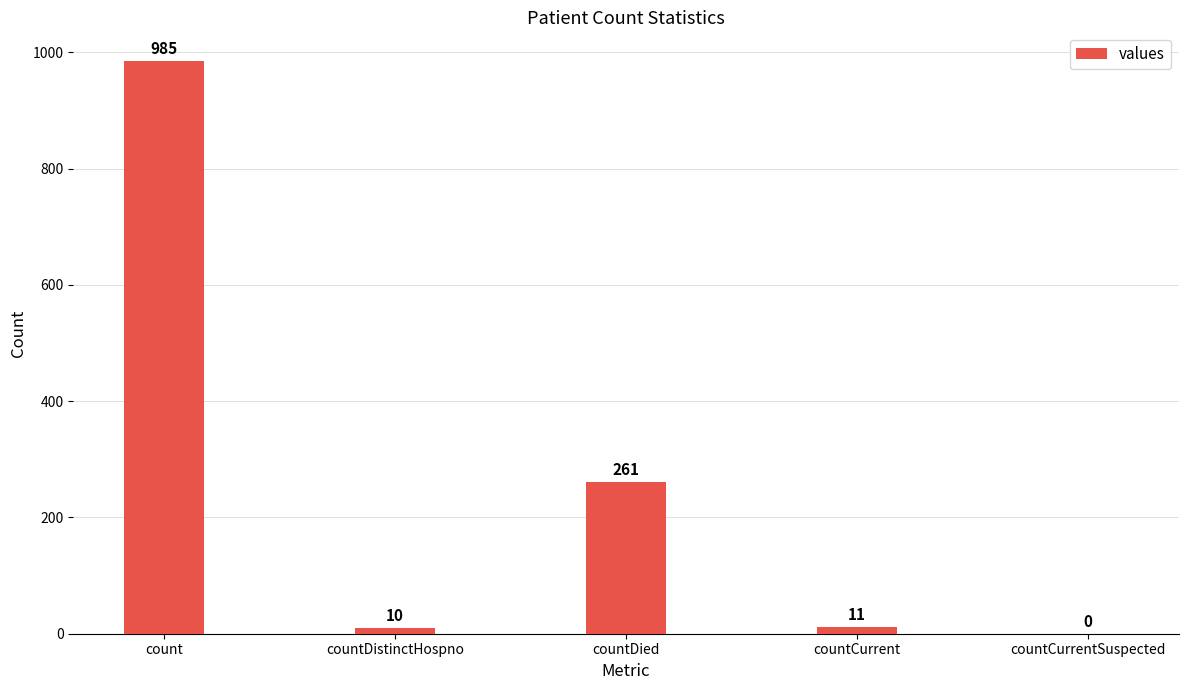

Read the value at countCurrent.

11